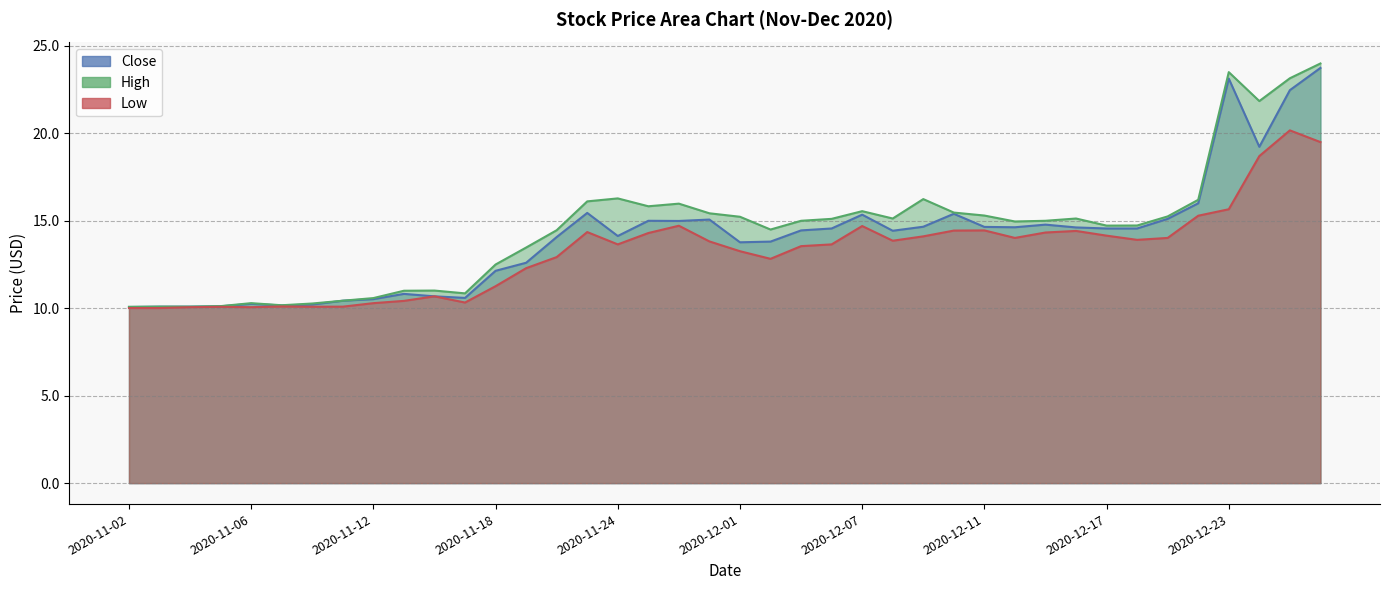

What is the difference between the highest and lowest values at 2020-12-29?

4.5